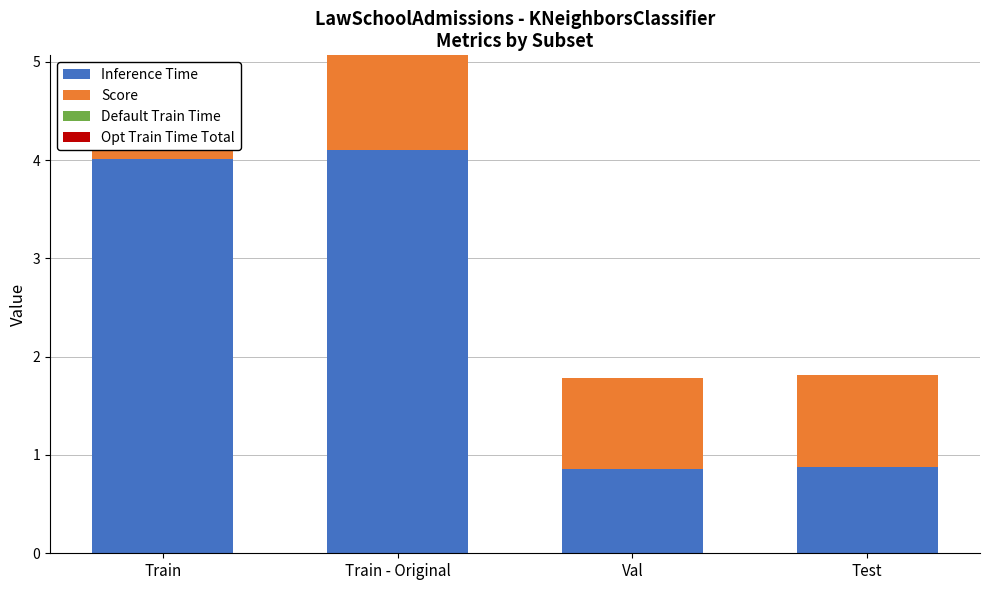

At which category does the chart reach its minimum across all series?

Train